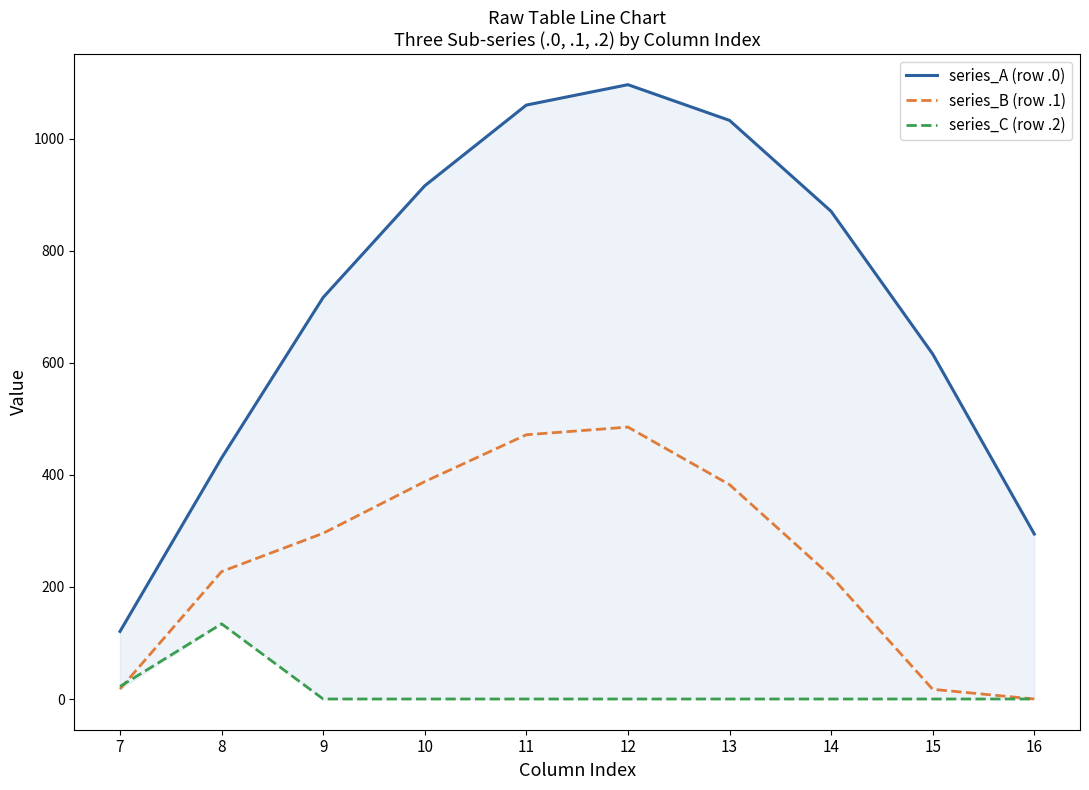

Which category has the highest value in the series_B (row .1) series?

12